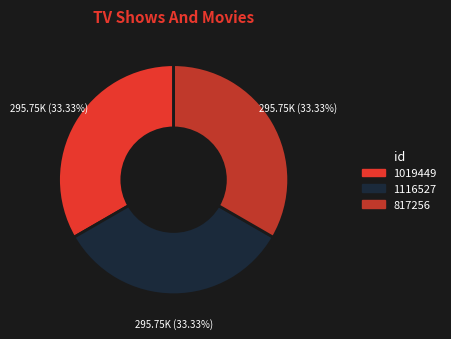

Do 1019449 and 817256 together represent more than half of the pie?

Yes